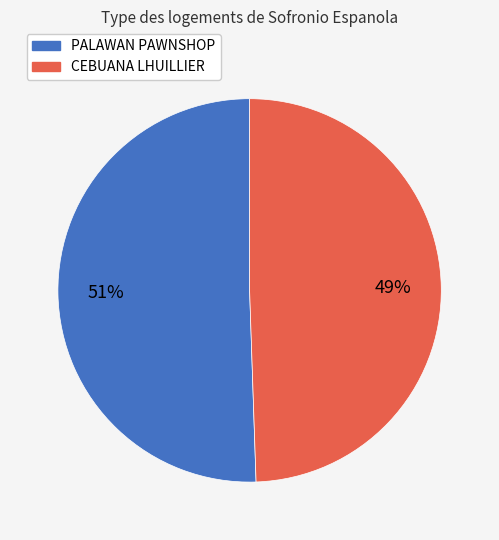

Is there any slice that represents more than half of the pie?

Yes